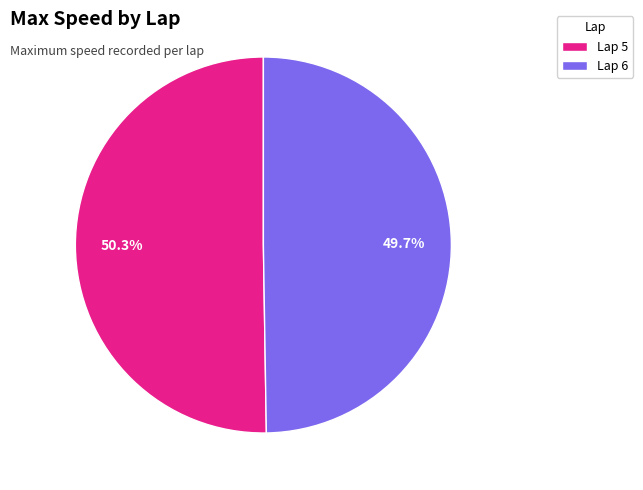

What portion of the pie excludes Lap 6?

50.3%